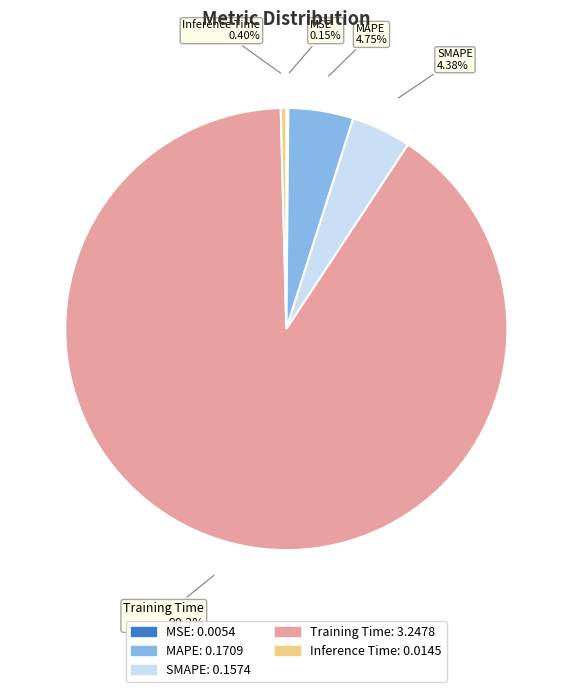

To the nearest percent, what portion does Training Time represent?

90%